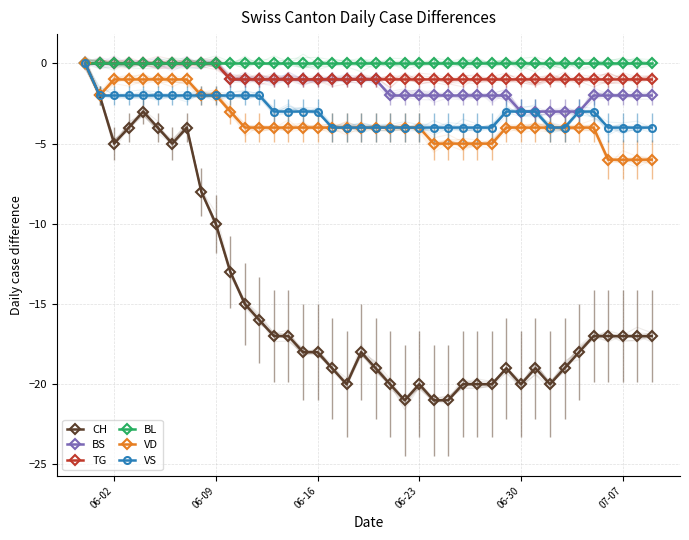

How many TG values are between -1 and 0?

40